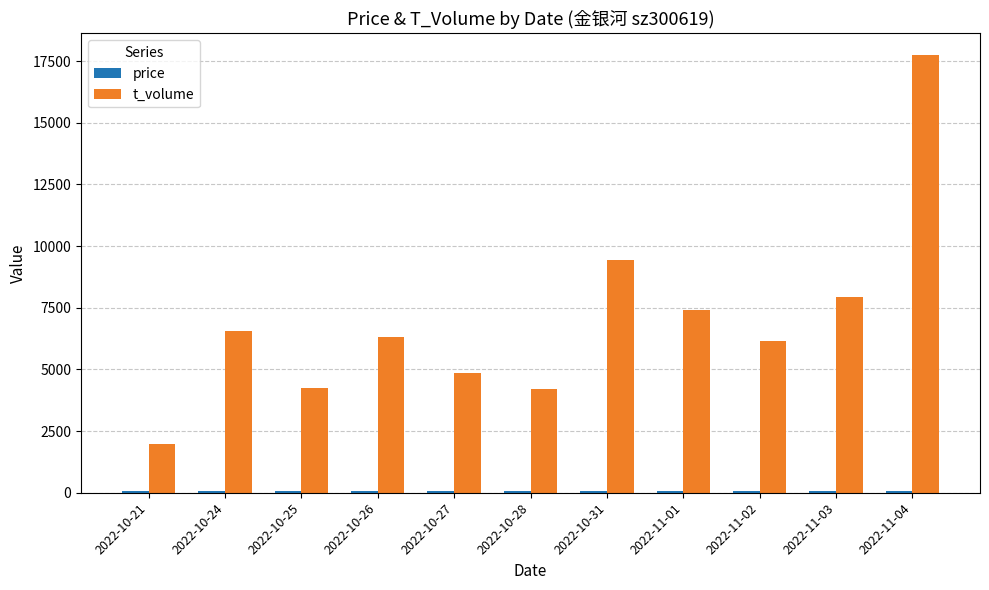

What is the average value of the t_volume series?

6987.9